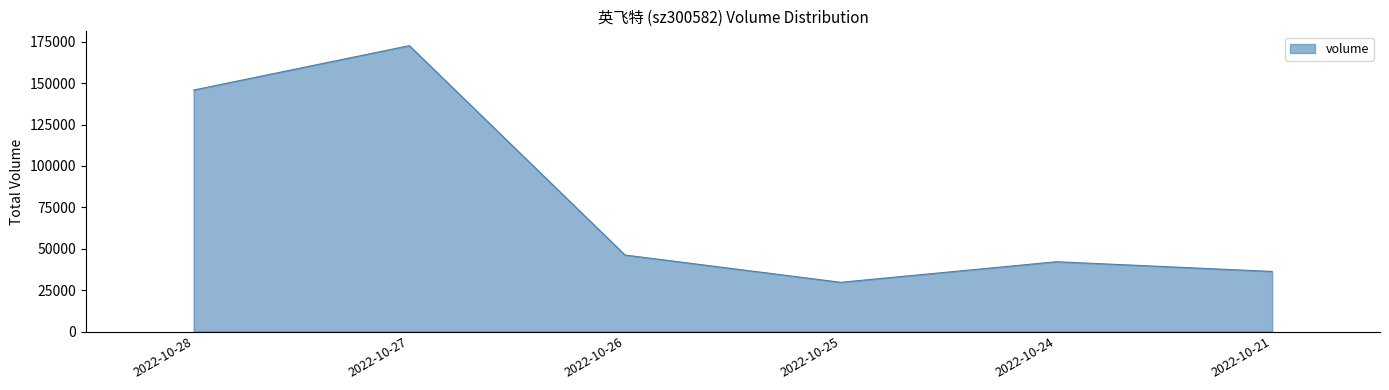

Where is the data nearest to the value 101187?

2022-10-28